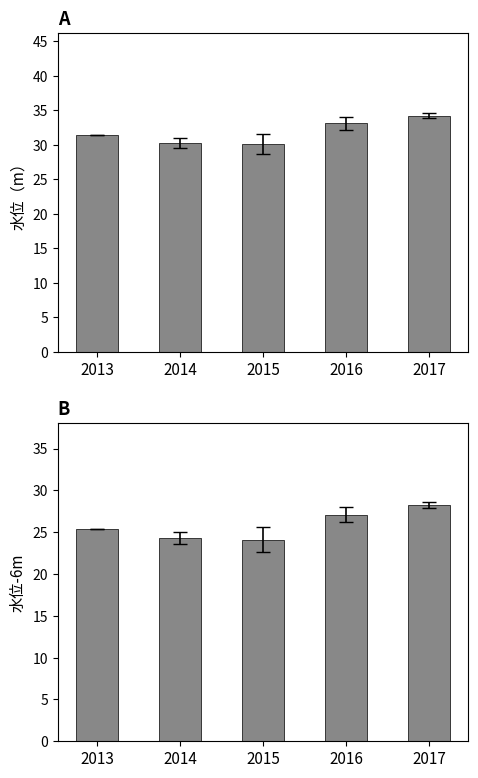

At which label does 年均水位-6m first exceed 25?

2013